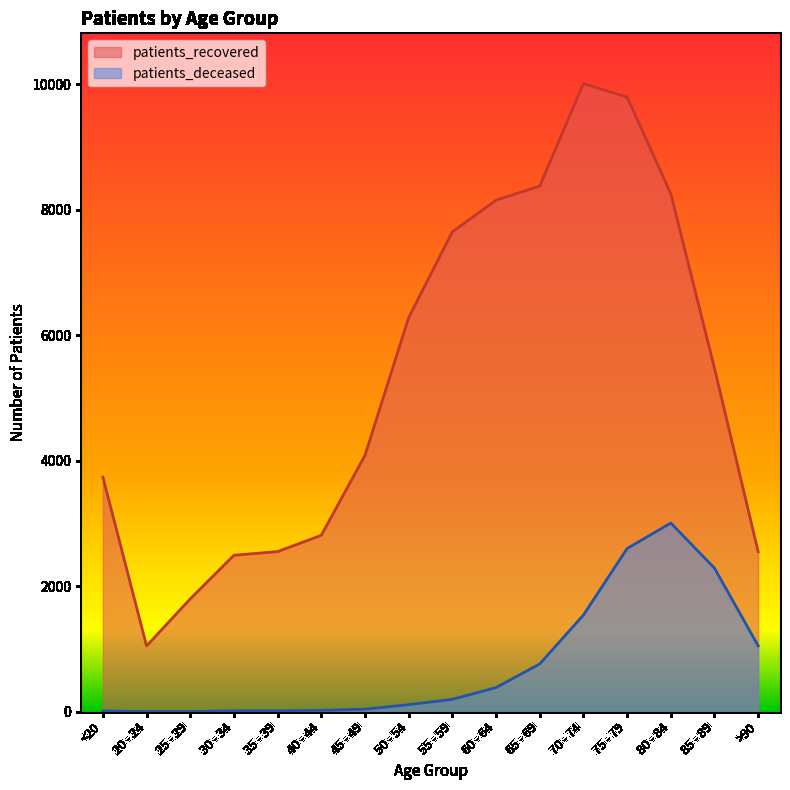

The value of patients_deceased at <20 is 13. True or false?

True